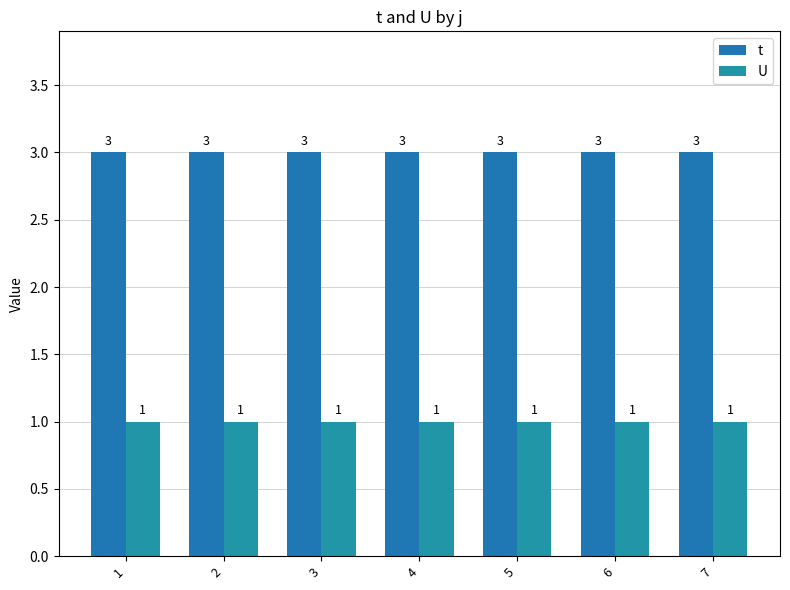

True or false: U has a value of 1 at 6.

True